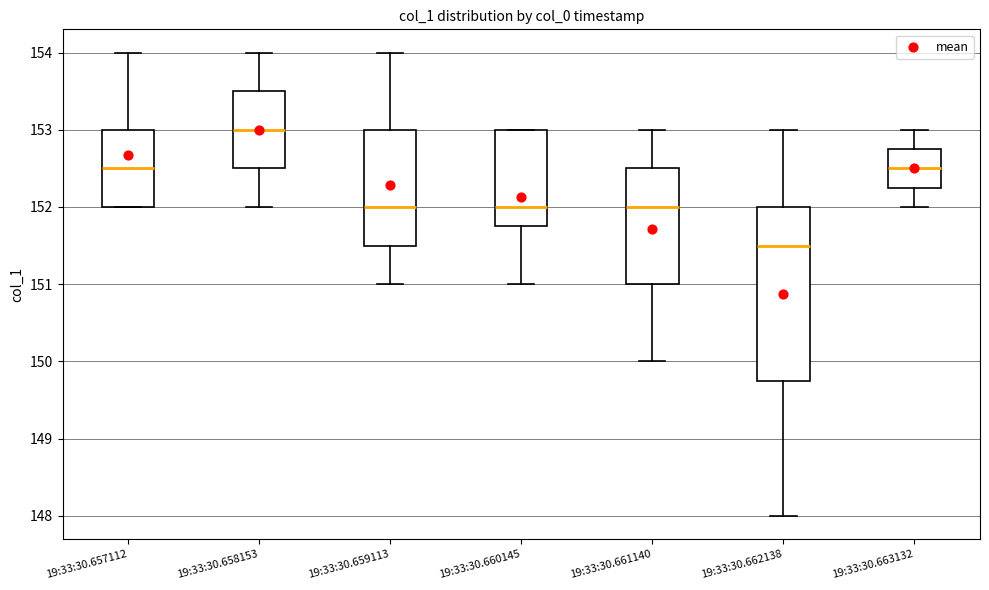

Which box is the tallest, from its lower edge to its upper edge?

19:33:30.662138